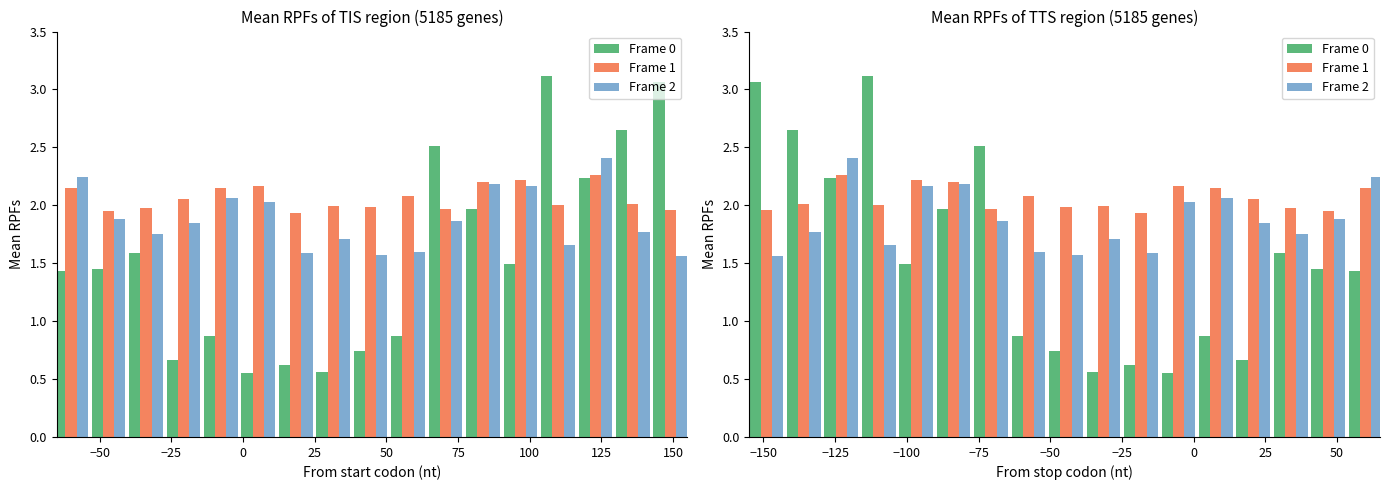

What is the smallest value displayed?

0.5